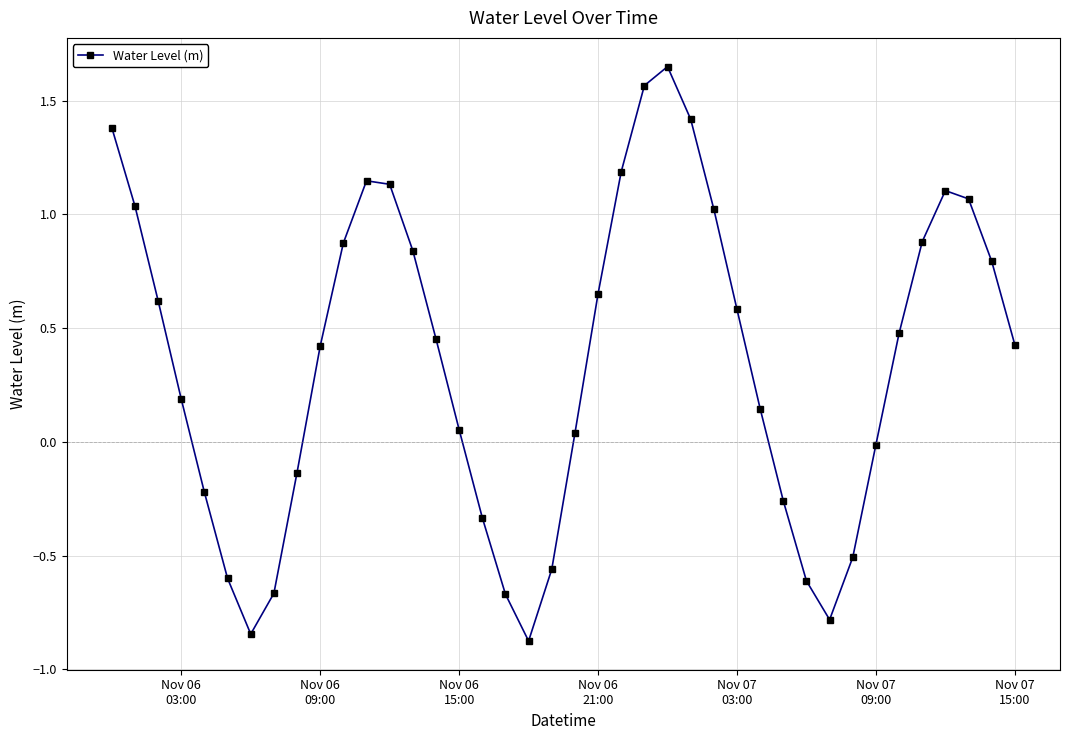

What is the value of the 5th point from the left?

-0.2